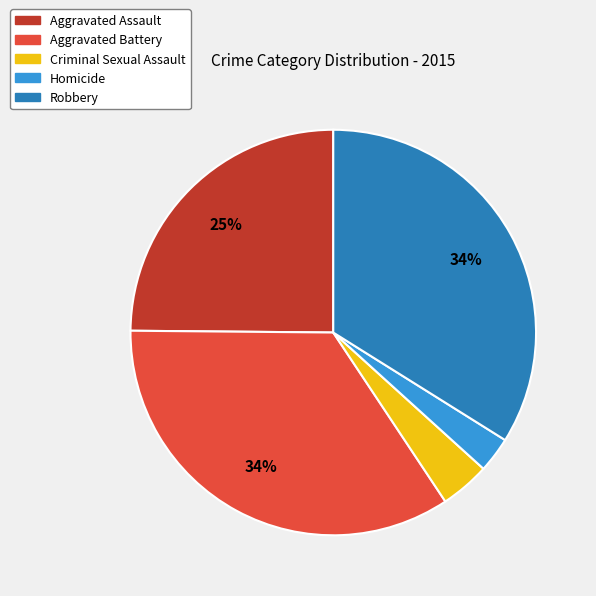

Is there any slice that represents more than half of the pie?

No